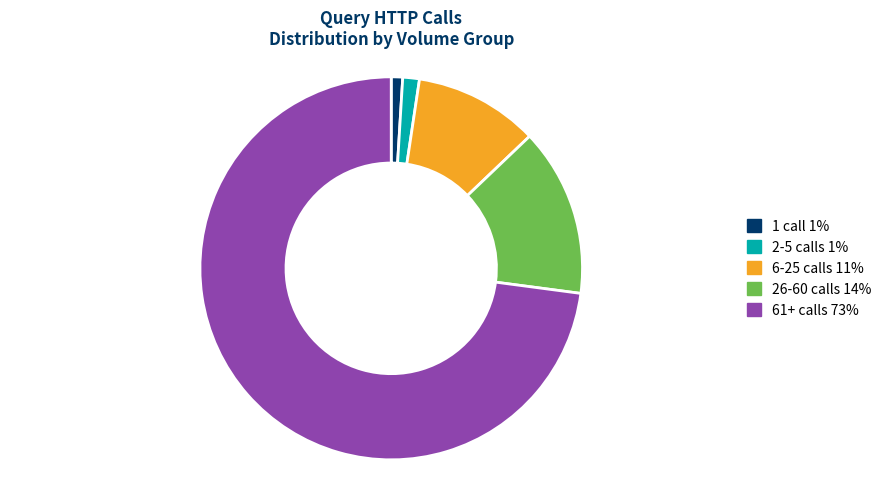

Do 2-5 calls 1% and 1 call 1% together represent more than half of the pie?

No